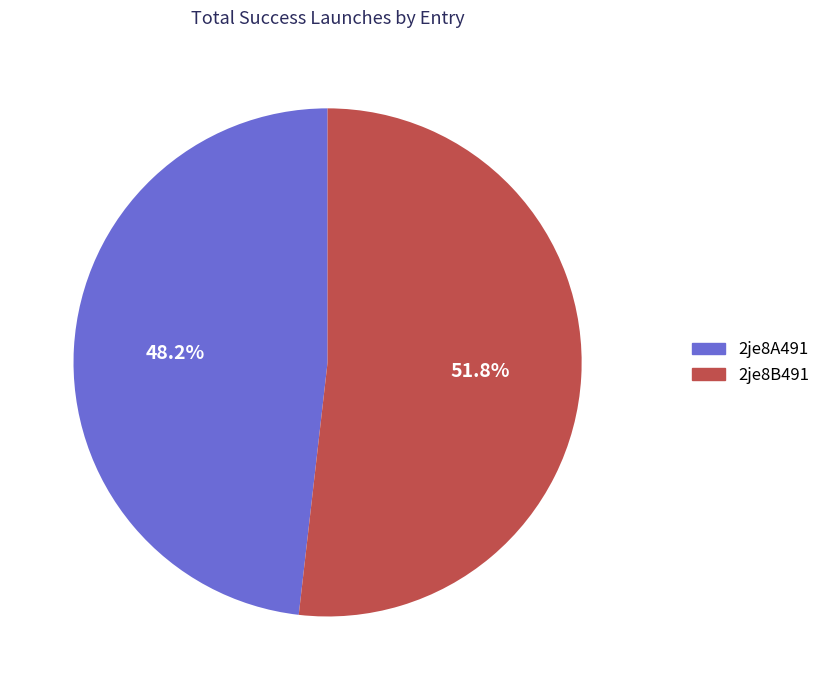

Count the number of slices in the pie.

2